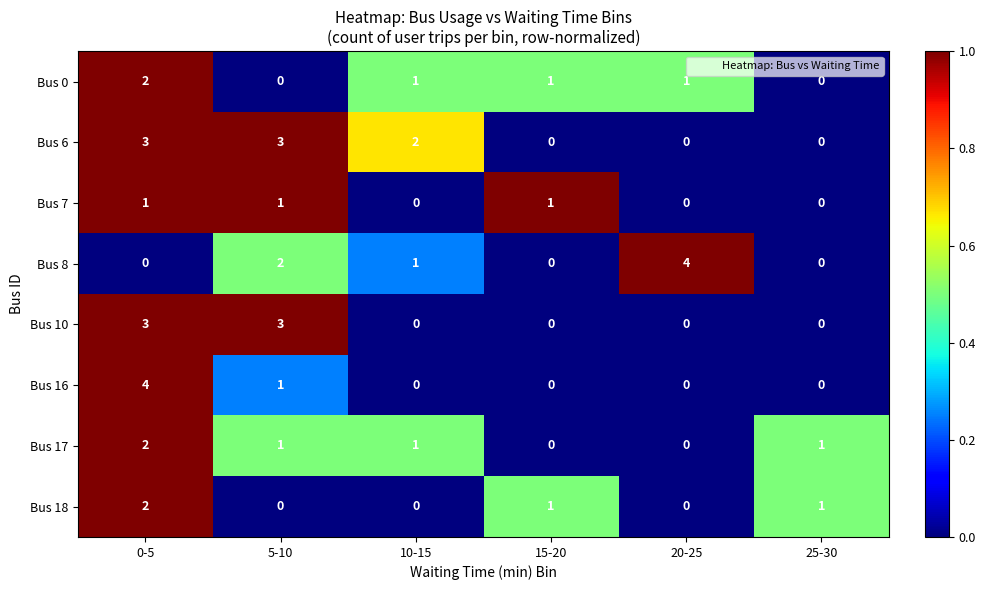

Is it true that Bus 7 equals 0 at 20-25?

True